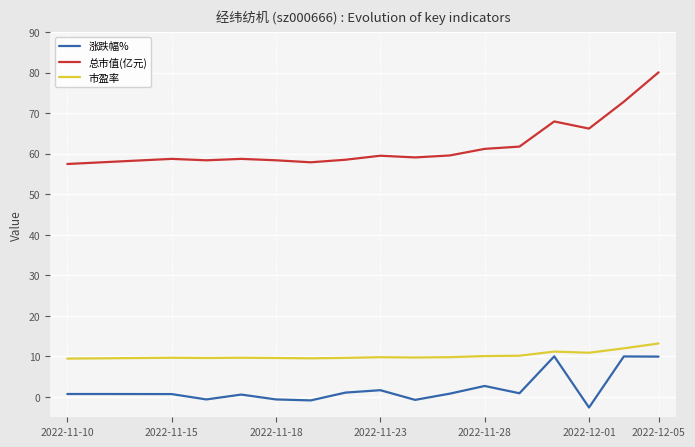

What is the lowest value of the 市盈率 series?

9.5